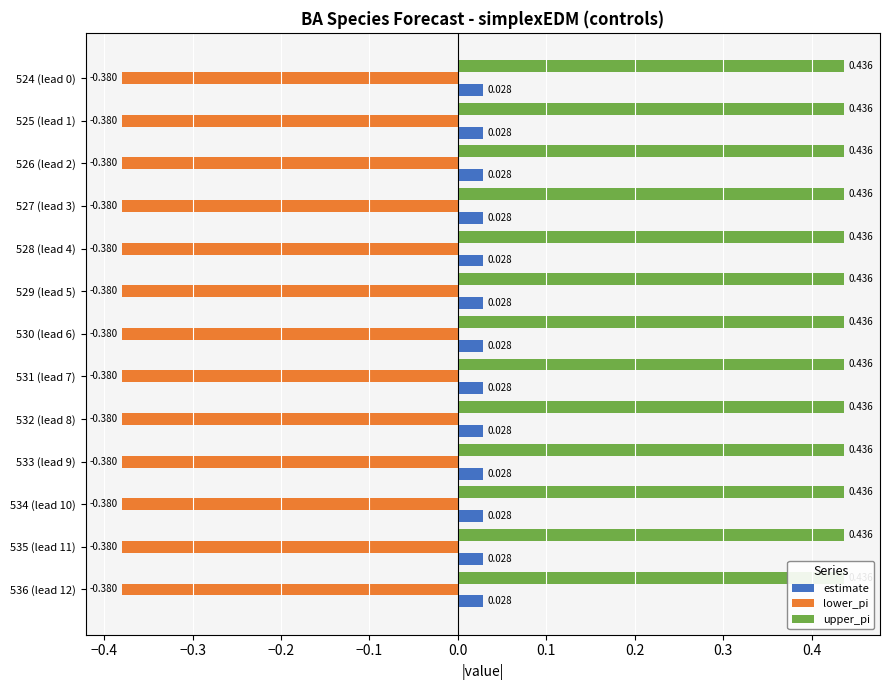

List the series in order of their overall mean, highest first.

upper_pi, estimate, lower_pi